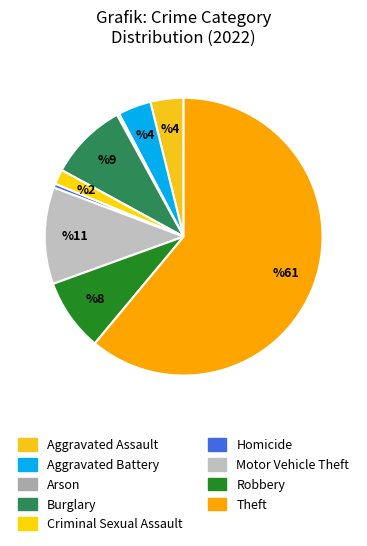

How many slices are in this pie chart?

9